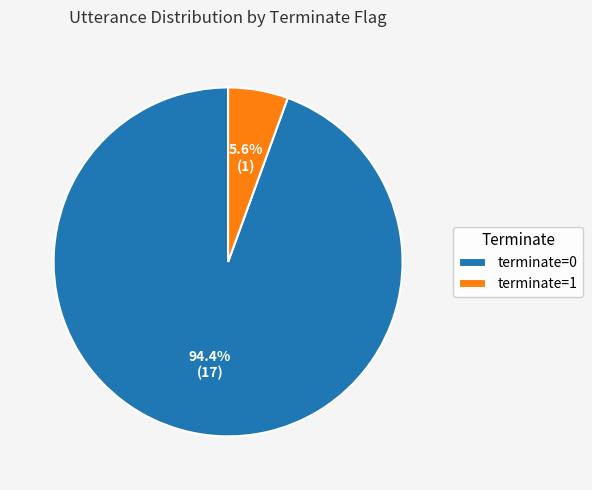

What is the majority slice?

terminate=0